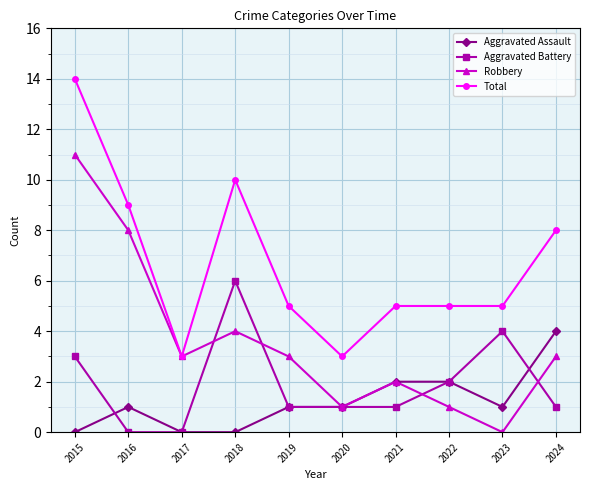

Where is Robbery nearest to the value 5?

2018